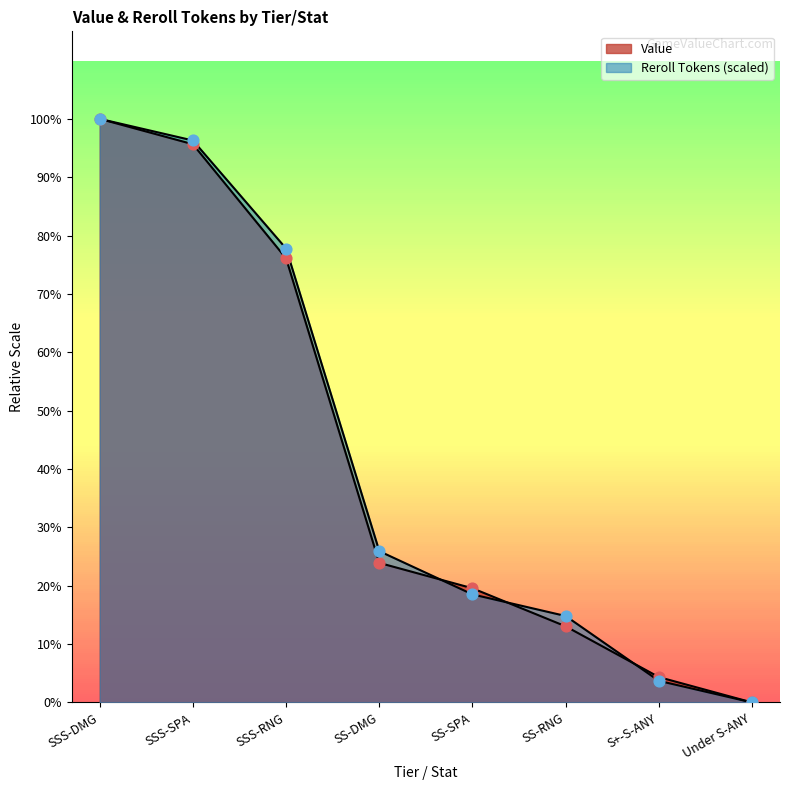

Which series contains the lowest Y value?

Value